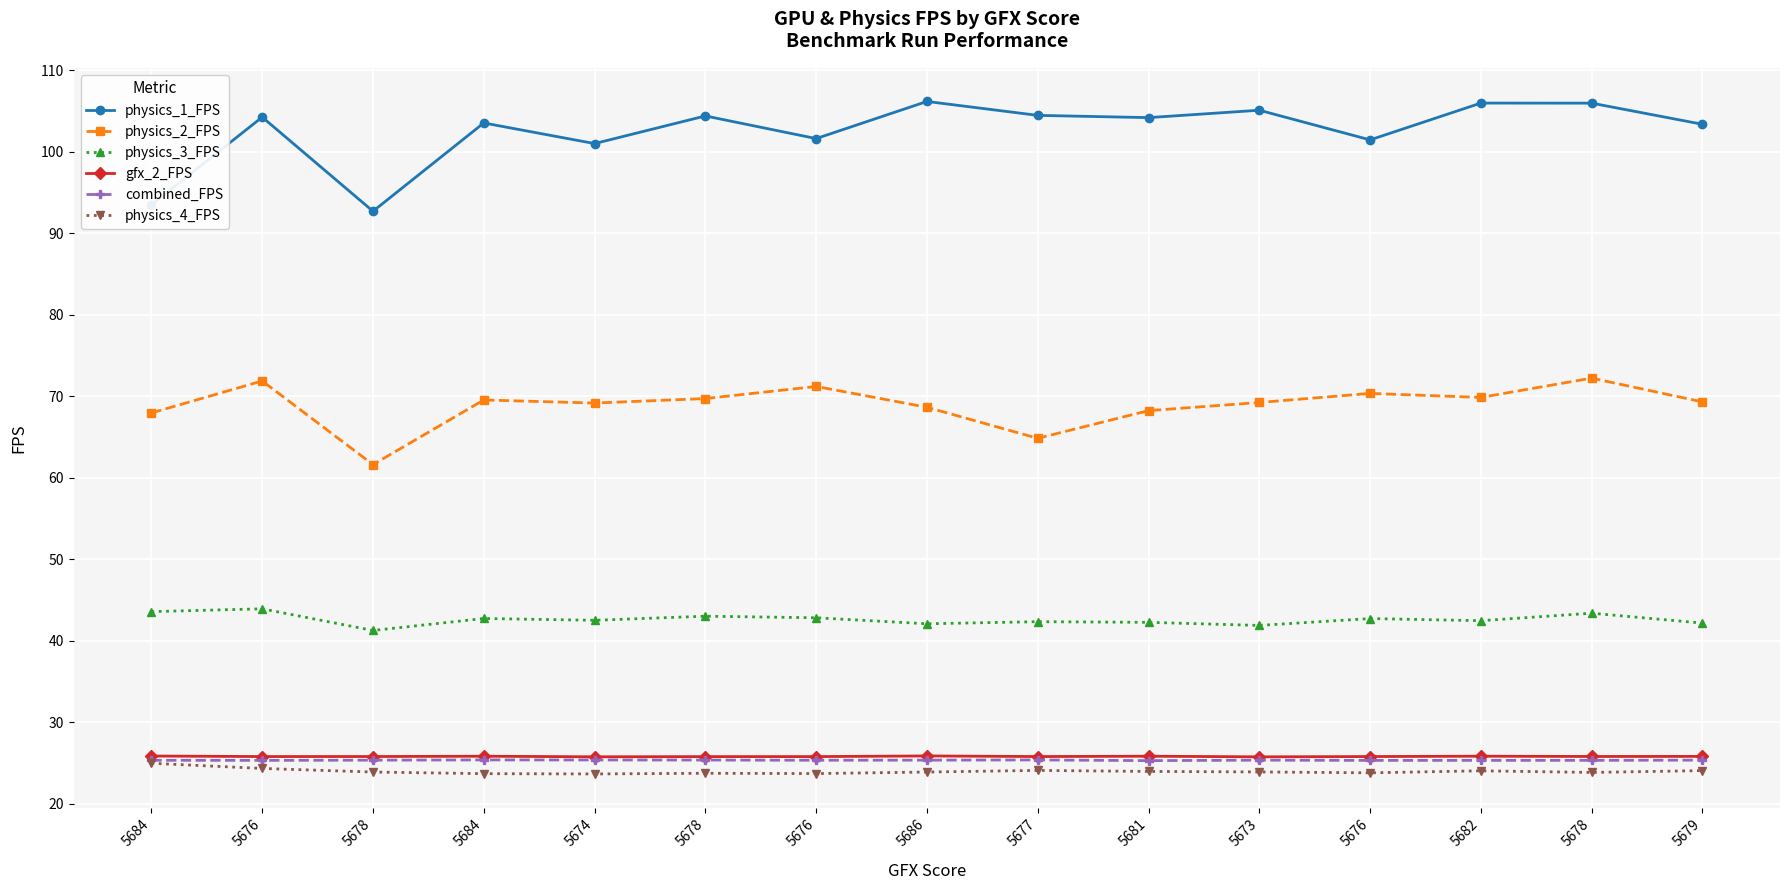

Count the number of categories in the chart.

15